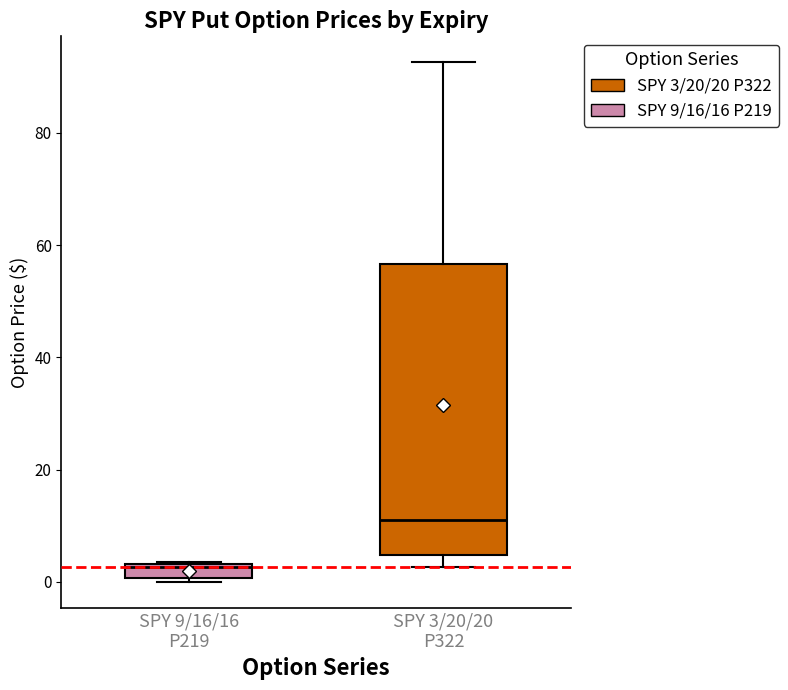

Which box has the lowest median line?

SPY 9/16/16 P219